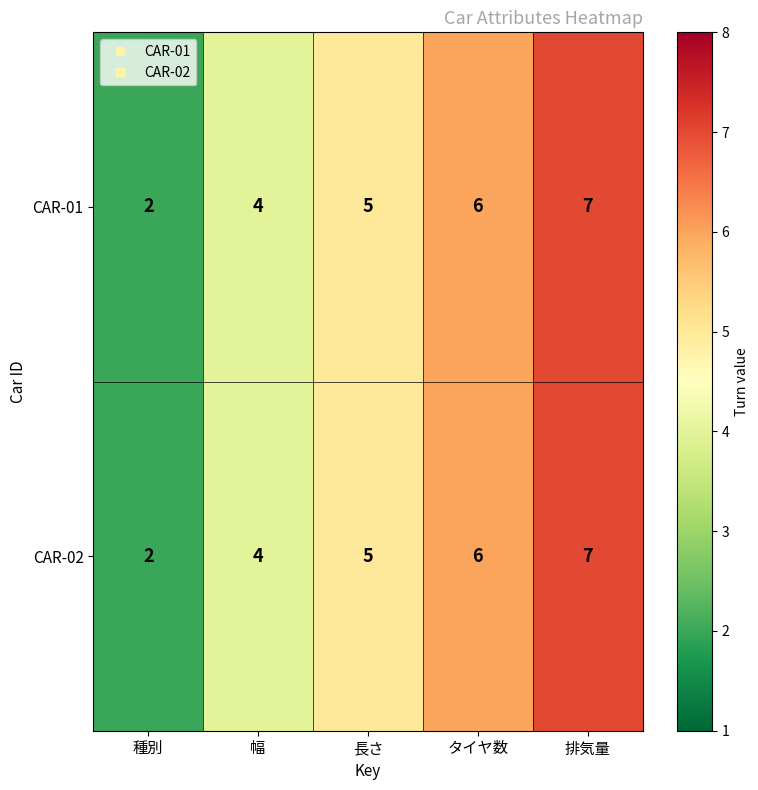

List the labels in order of CAR-02 value, largest first.

排気量, タイヤ数, 長さ, 幅, 種別